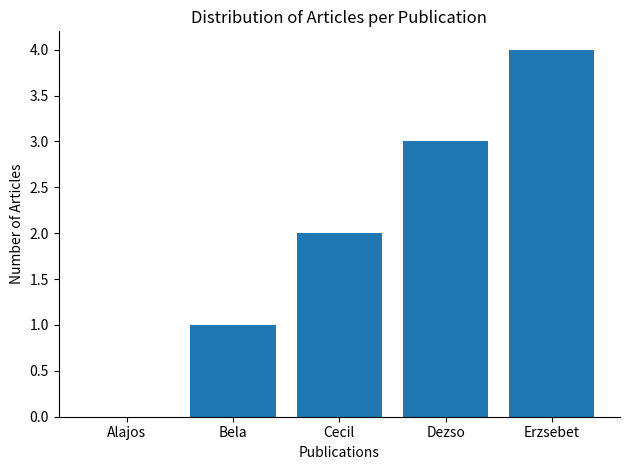

The value at Bela is 1. True or false?

True